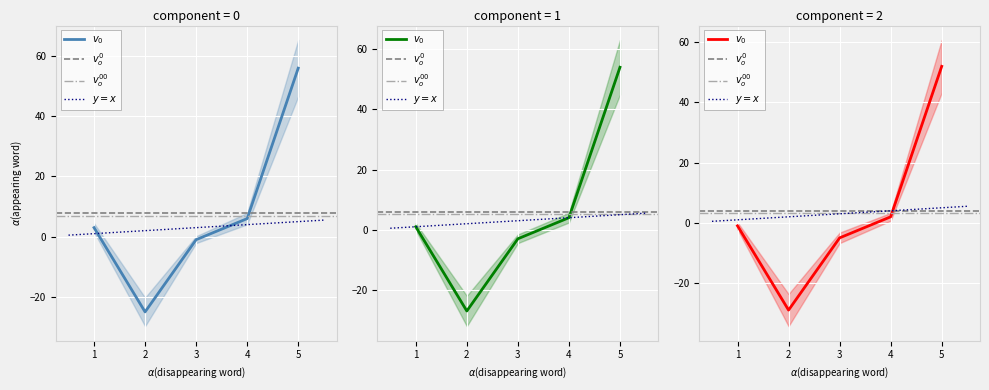

True or false: there are more than 0 points higher than both neighbors.

False